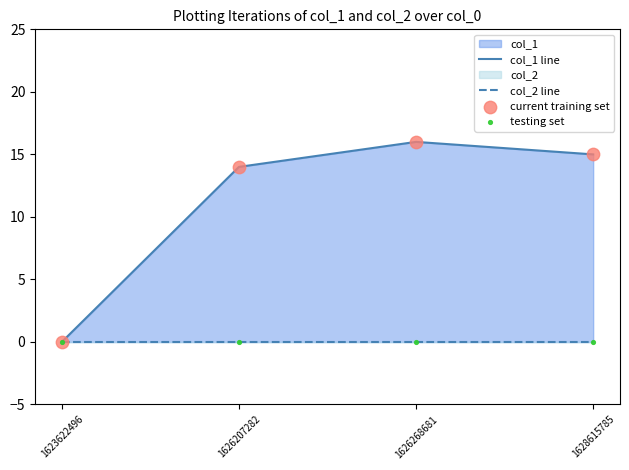

Which series contains the highest Y value?

col_1 line